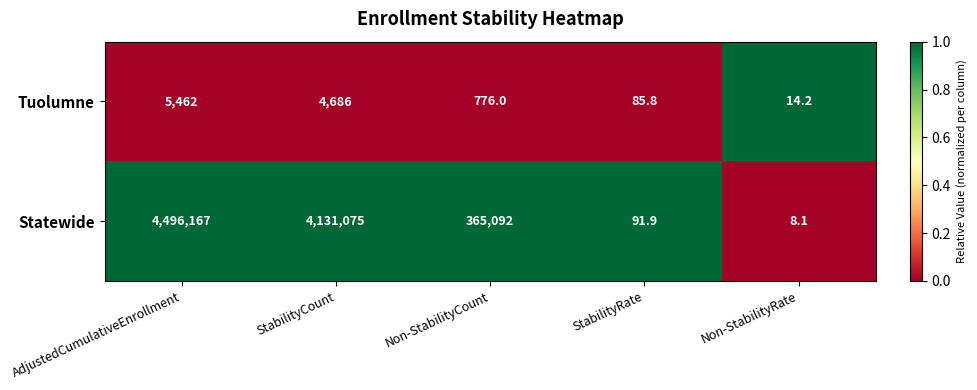

What is the difference between the maximum and minimum values in the Tuolumne series?

5447.8